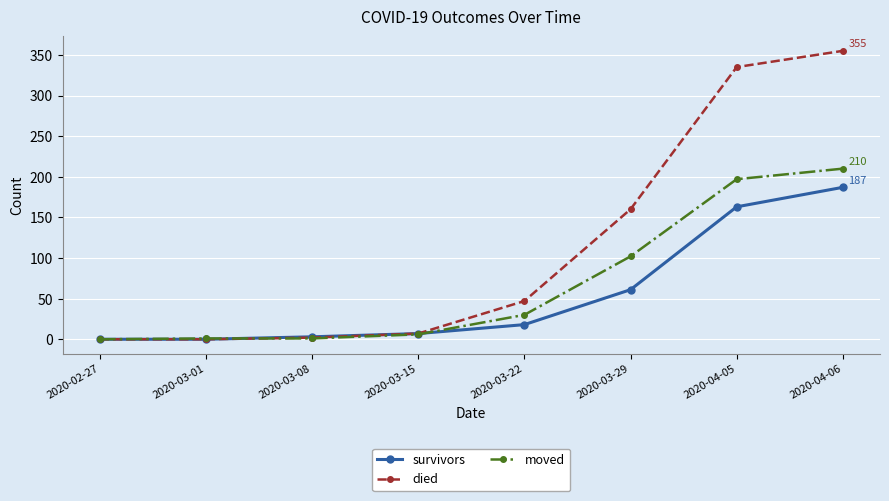

What is the greatest value displayed?

355